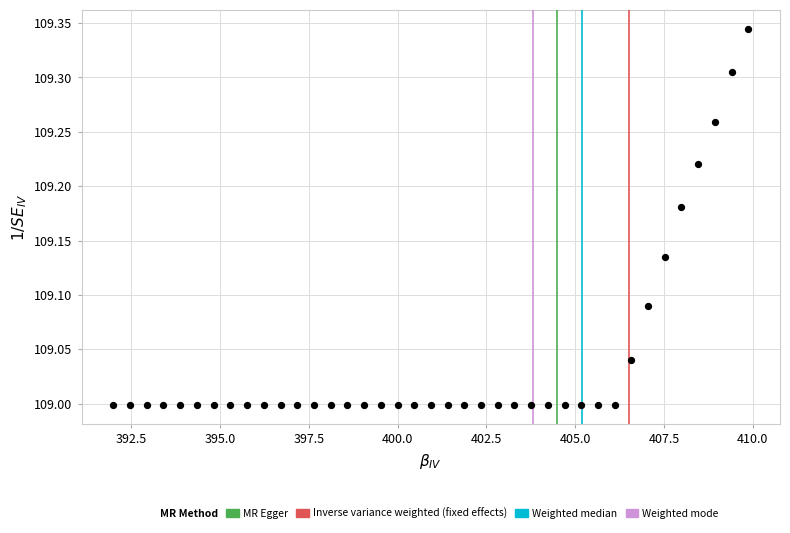

What is the range of Y values (max minus min)?

0.3